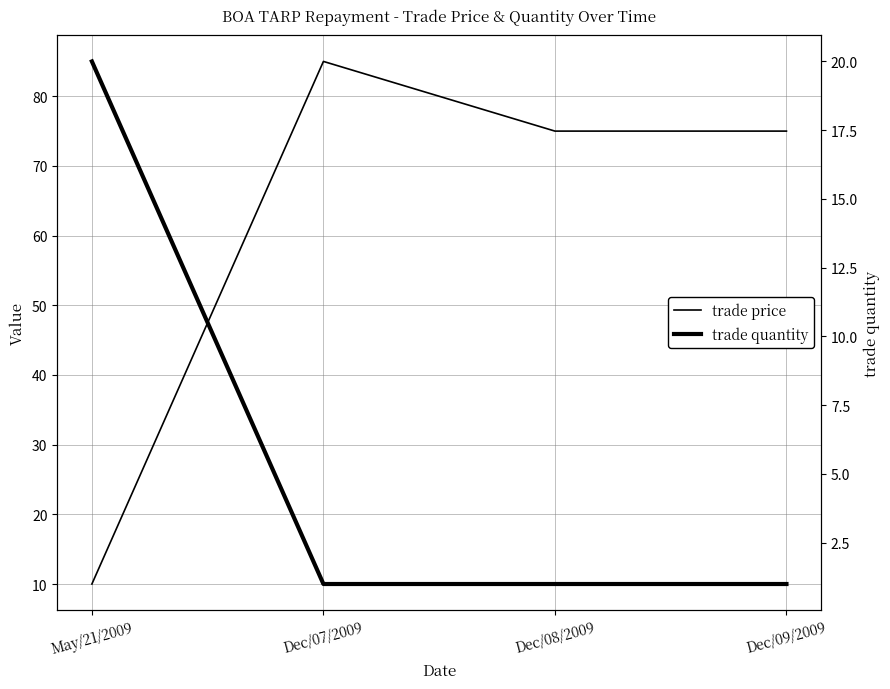

Reading right to left, what are all the values shown in this chart?

trade price: Dec/09/2009=75	Dec/08/2009=75	Dec/07/2009=85	May/21/2009=10
trade quantity: Dec/09/2009=1	Dec/08/2009=1	Dec/07/2009=1	May/21/2009=20